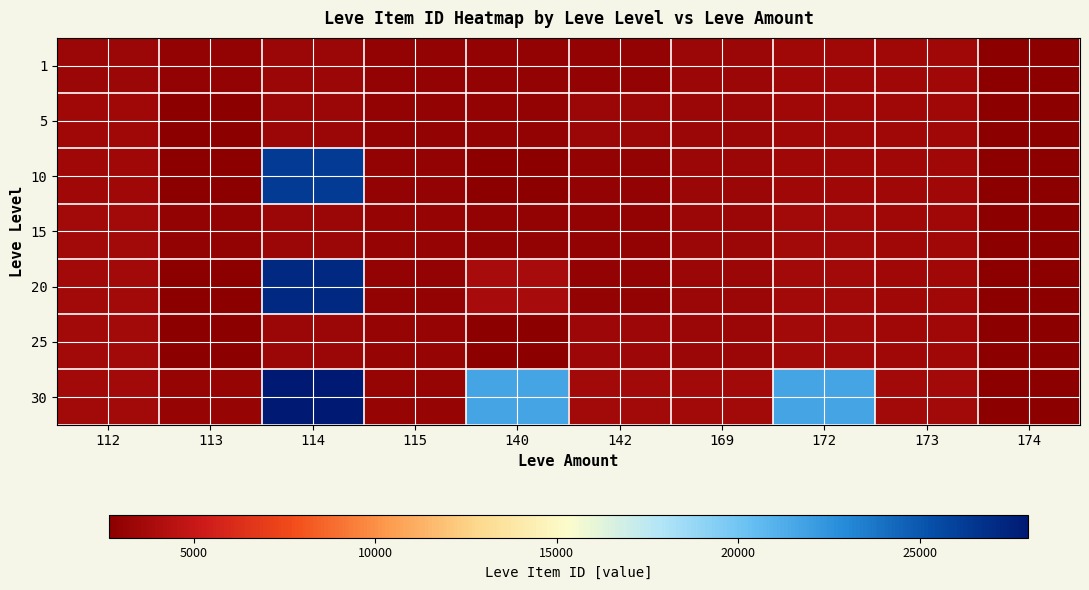

At how many categories does at least one series exceed 4894?

3